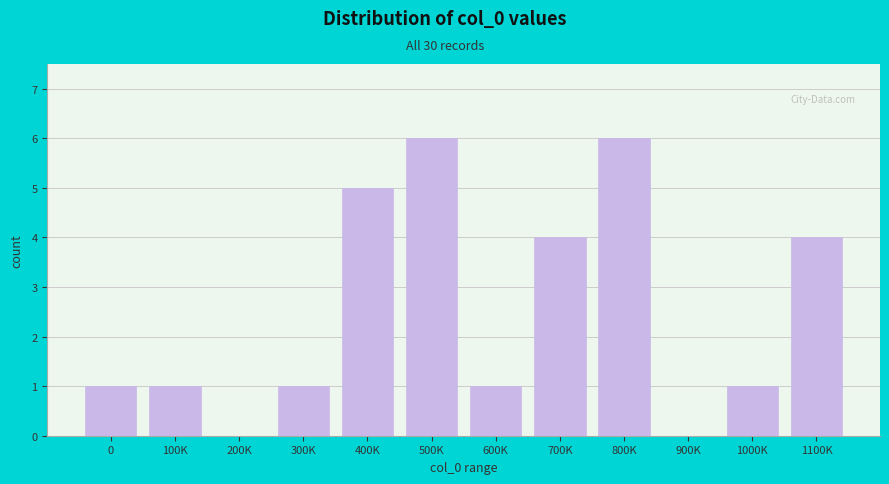

Reading left to right, list all the values displayed in this chart.

0=1	100K=1	200K=0	300K=1	400K=5	500K=6	600K=1	700K=4	800K=6	900K=0	1000K=1	1100K=4